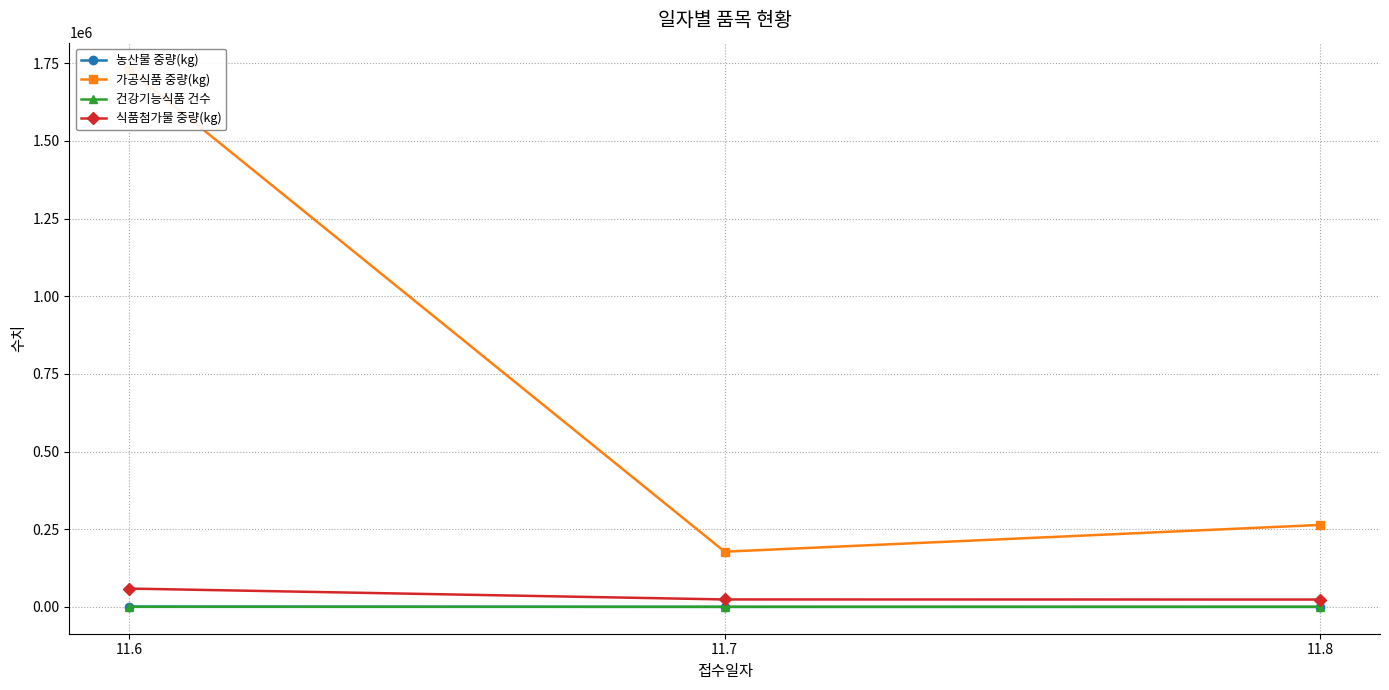

Which category has the highest value across all series?

11.6